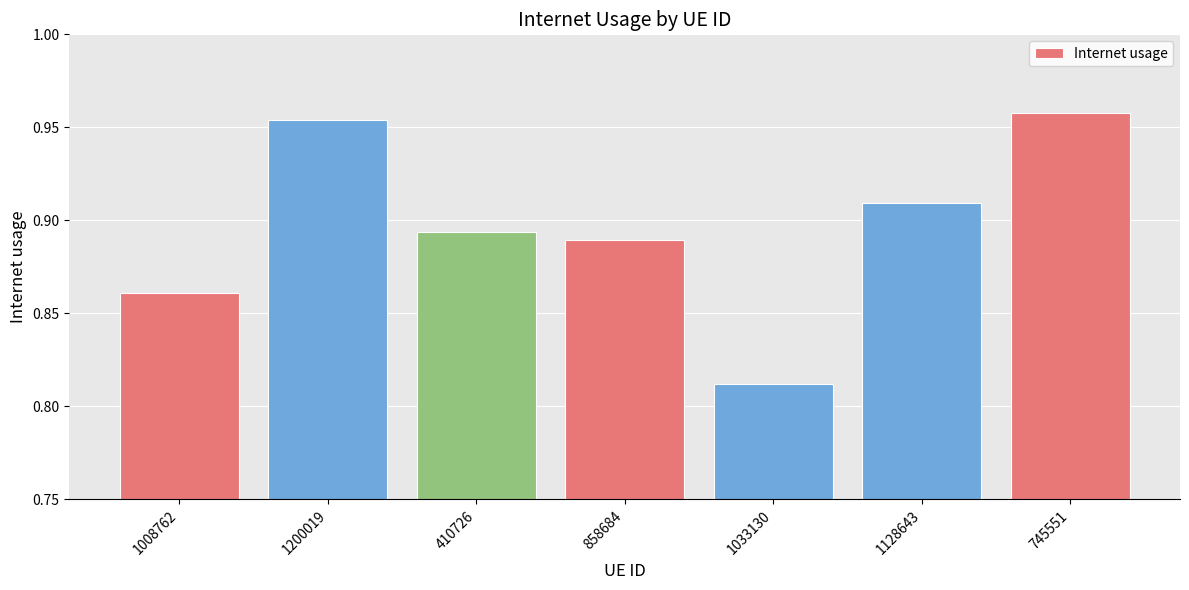

True or false: the data shows 0.2 at 745551.

False